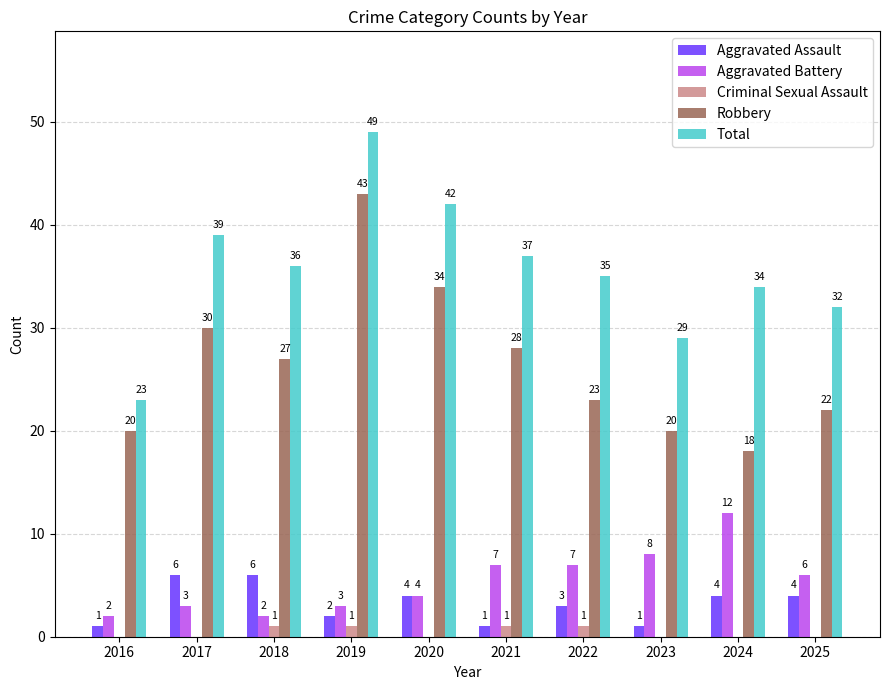

What is the total value across all series at 2017?

78